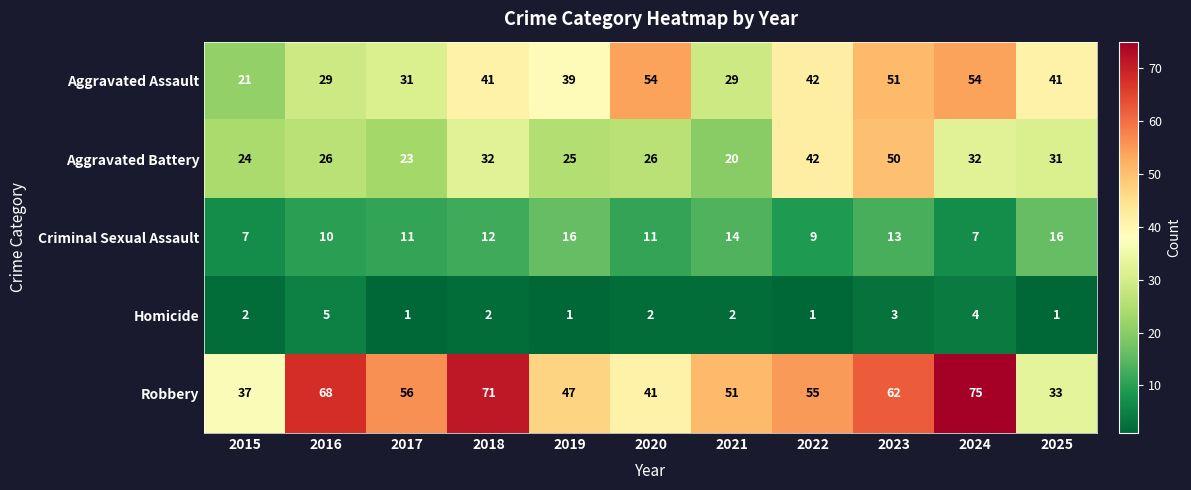

Which category has the lowest value in the Robbery series?

2025